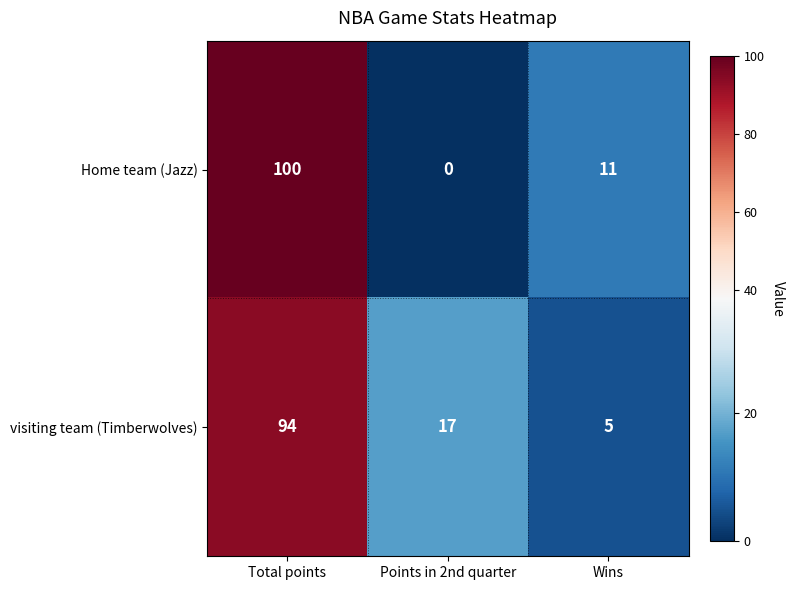

At which label does visiting team (Timberwolves) first exceed 17?

Total points